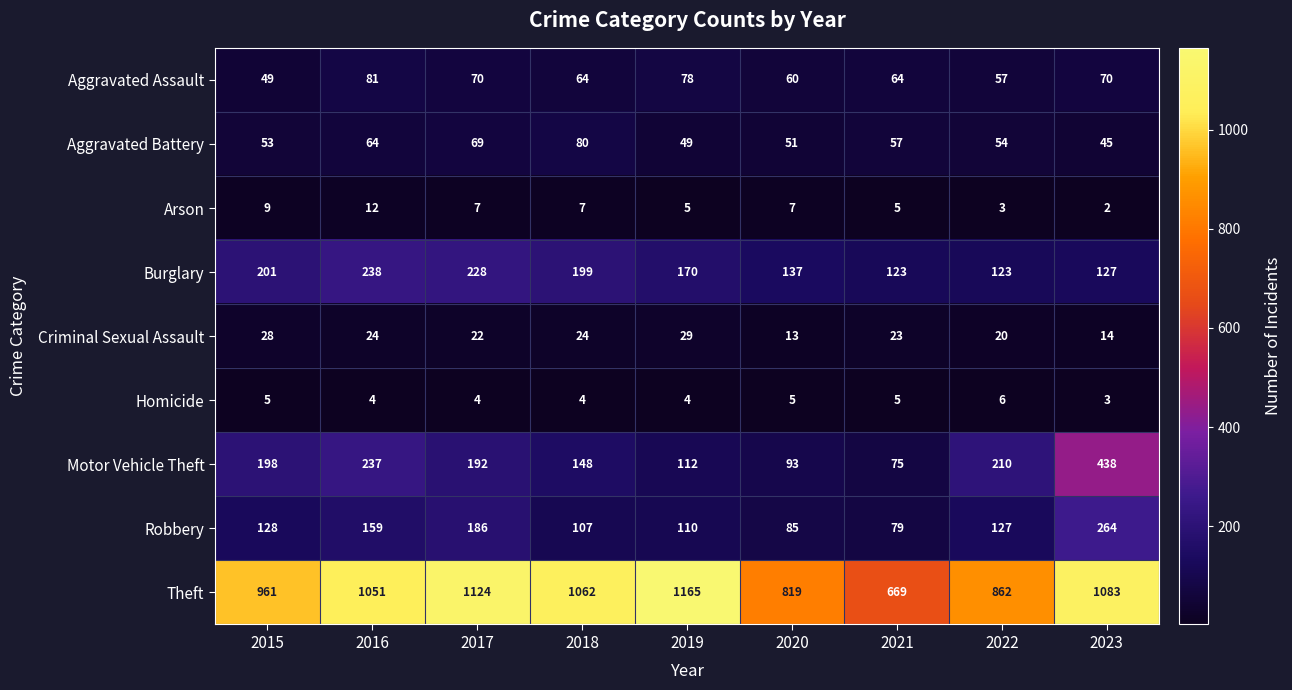

What is the total value across all series at 2015?

1632